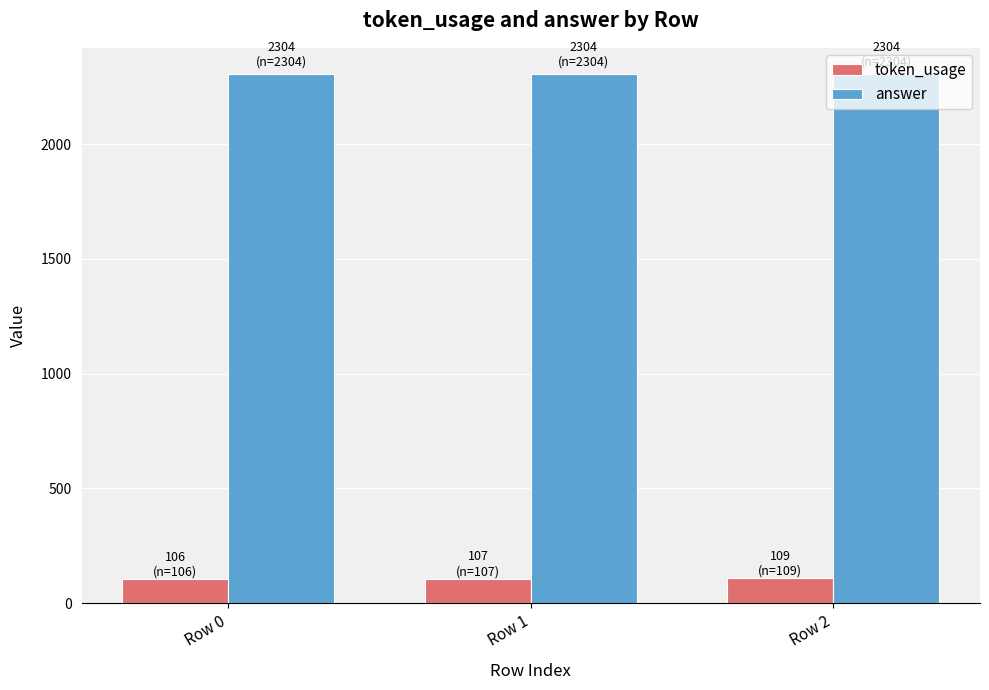

Which series has the largest total across all categories?

answer